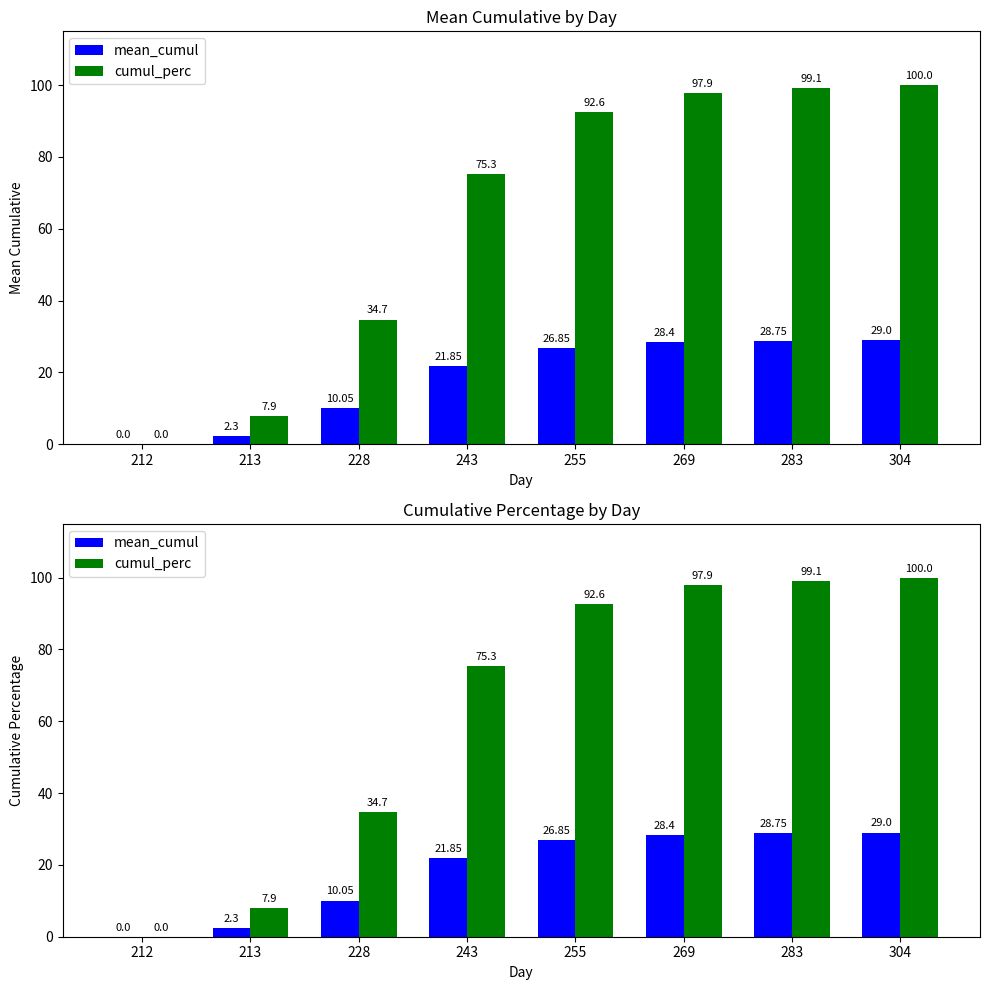

Is it true that mean_cumul equals 21.9 at 243?

True